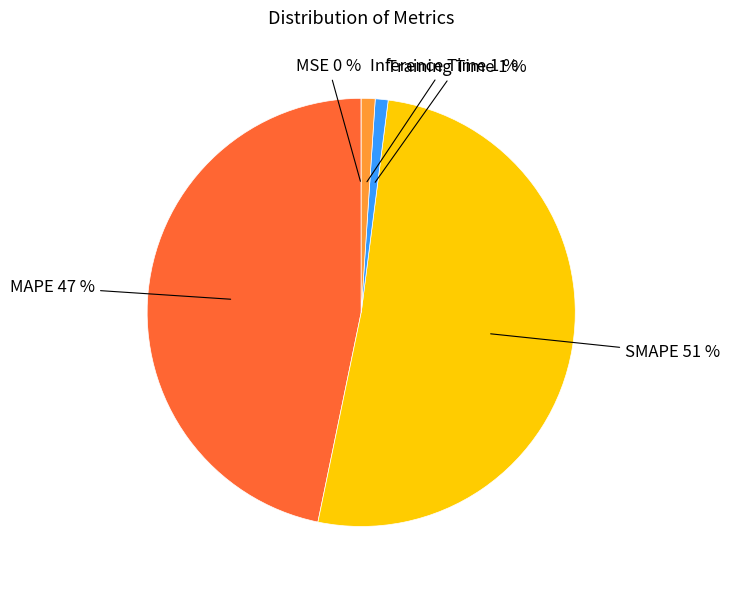

What is the largest slice in the pie chart?

SMAPE